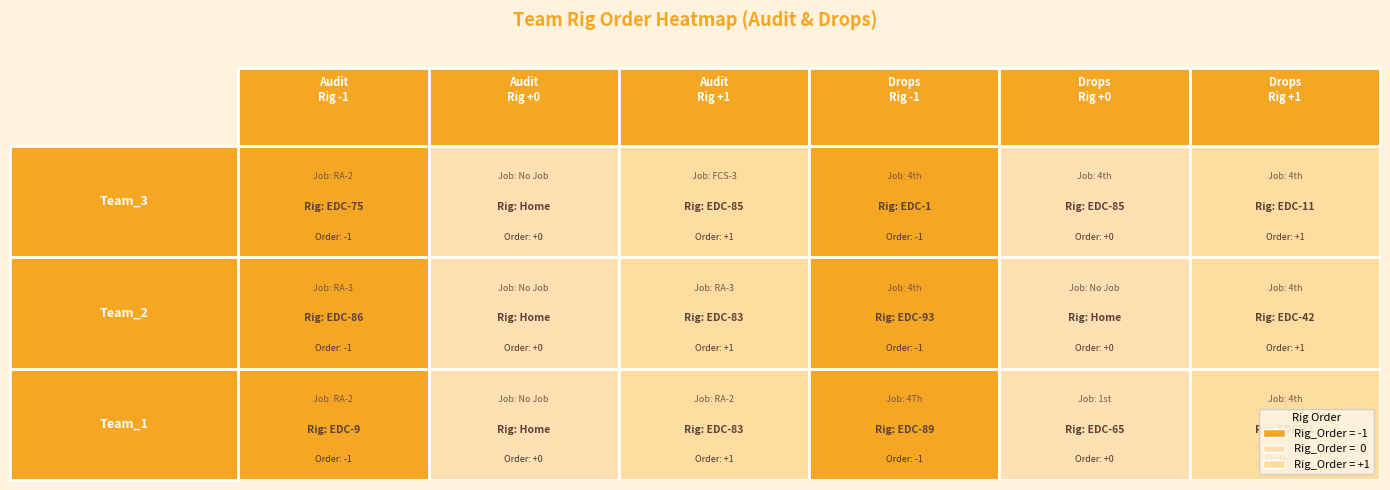

What is the approximate value of Team_1 at 3?

-1